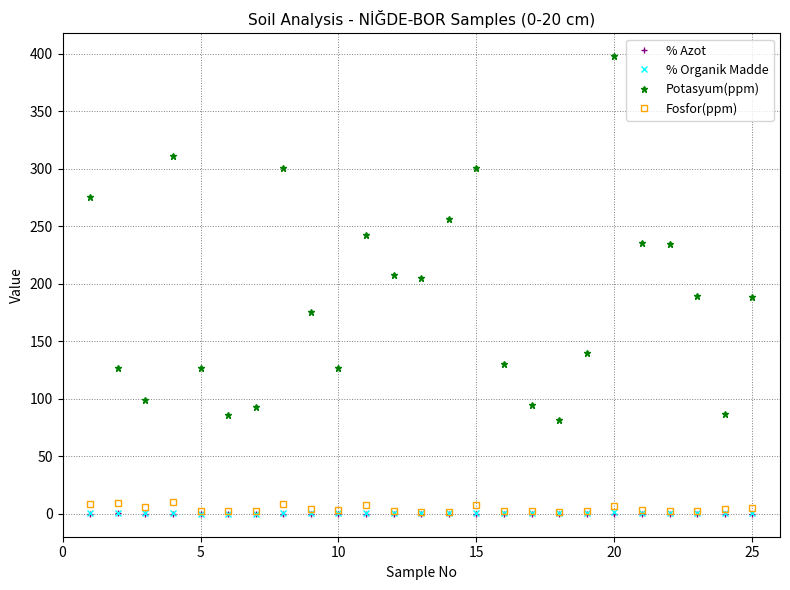

What is the highest value of the Potasyum(ppm) series?

397.9